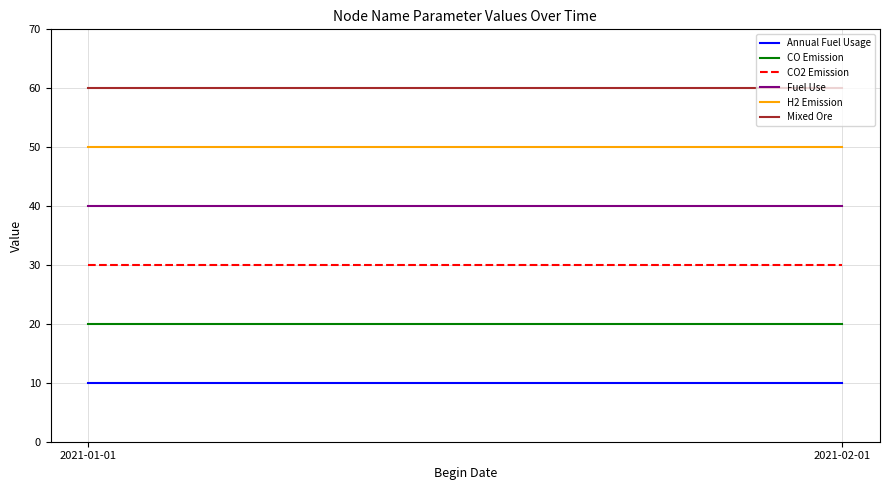

At 2021-02-01, list the series in order from largest to smallest.

Mixed Ore, H2 Emission, Fuel Use, CO2 Emission, CO Emission, Annual Fuel Usage